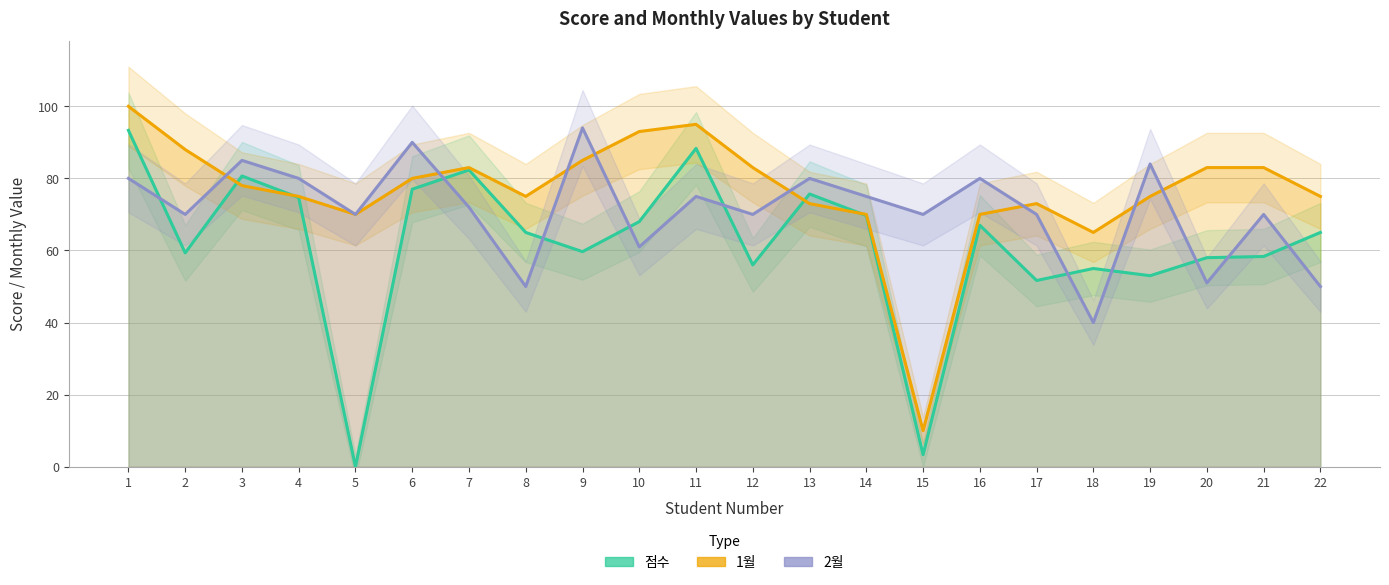

Rank the series by their average value, from lowest to highest.

점수, 2월, 1월